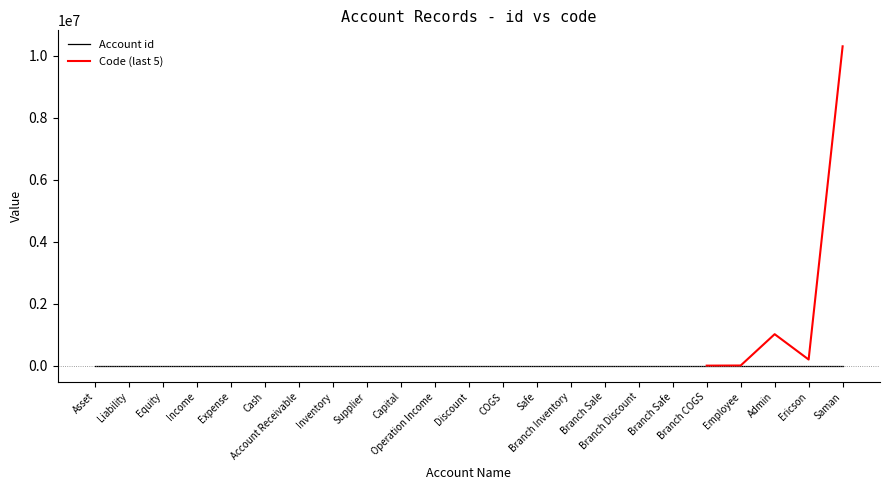

What is the sum of the values at Branch Sale and Admin?

37